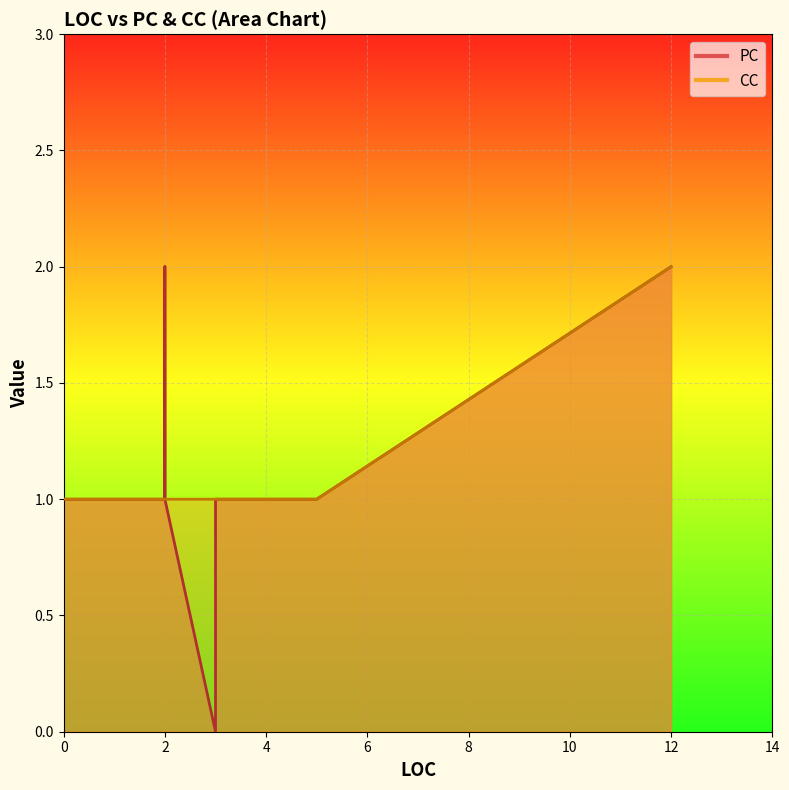

Rank the categories by value from lowest to highest.

3, 3, 2, 2, 2, 3, 0, 3, 5, 12